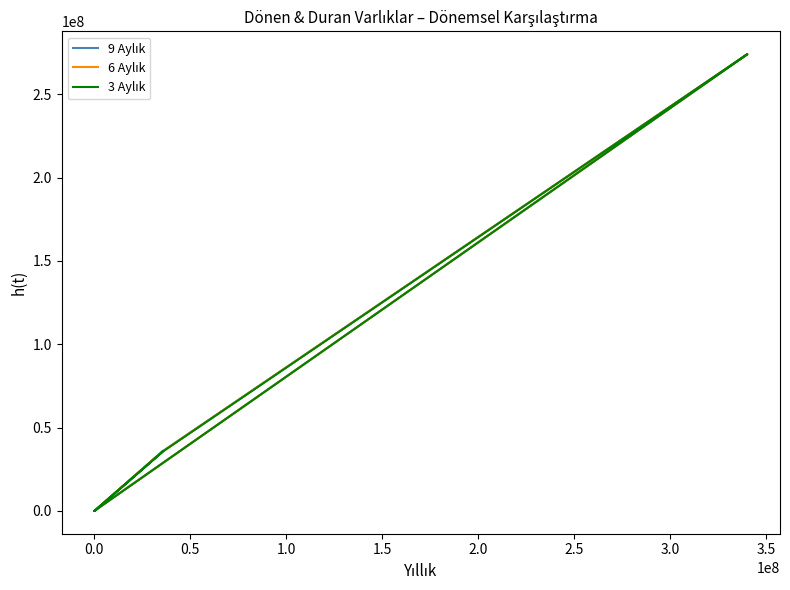

Which series has the largest total across all categories?

9 Aylık